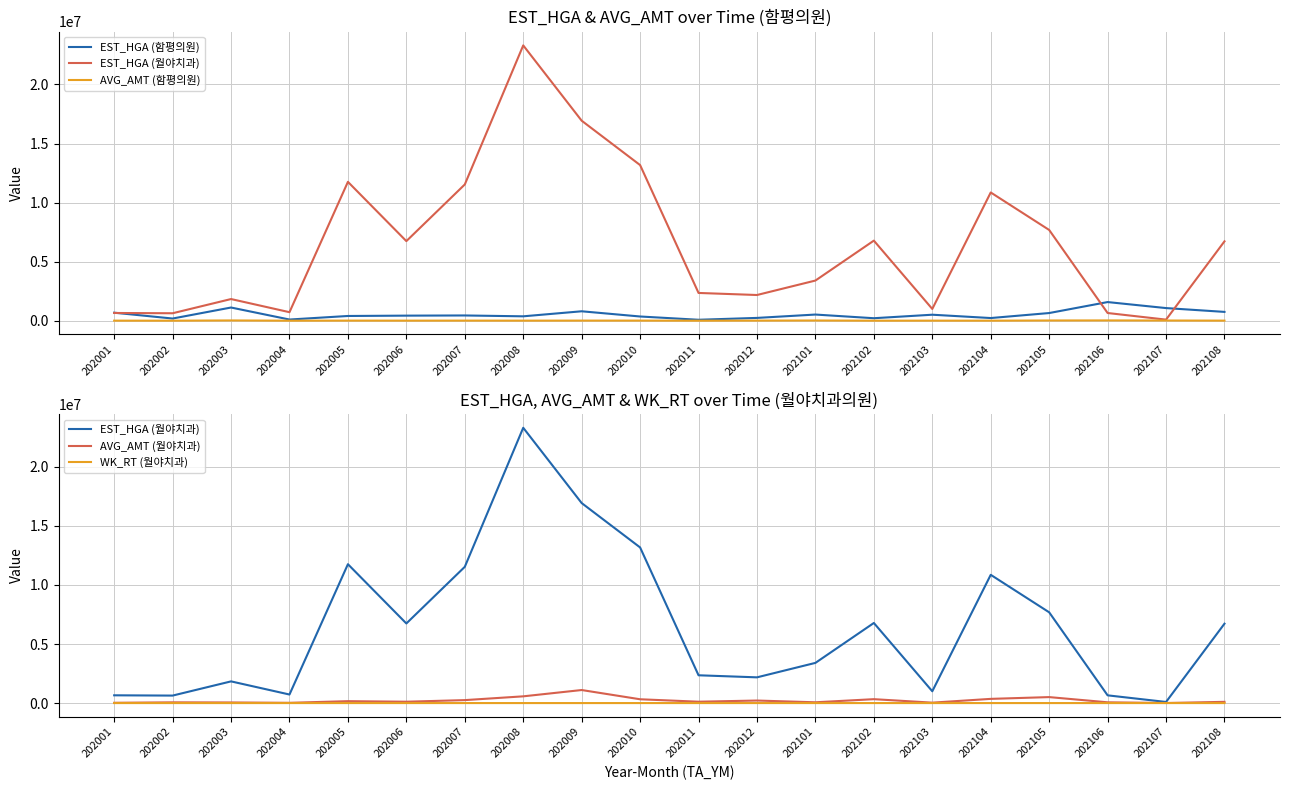

How many lines are shown in the chart?

5